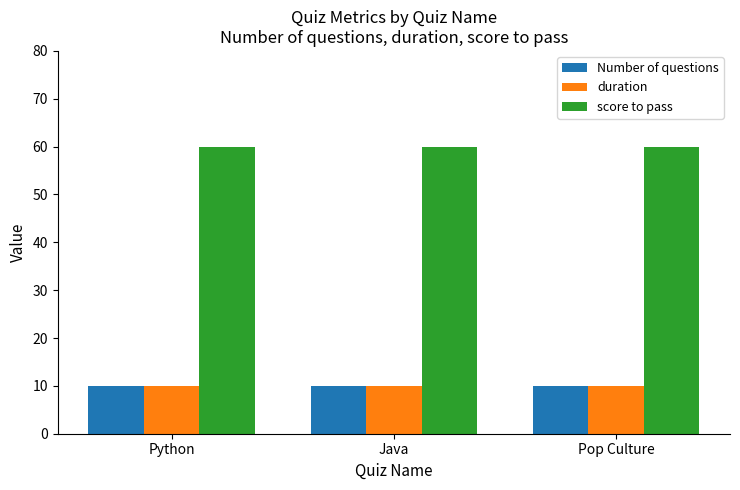

What is the difference between the highest and lowest values at Python?

50